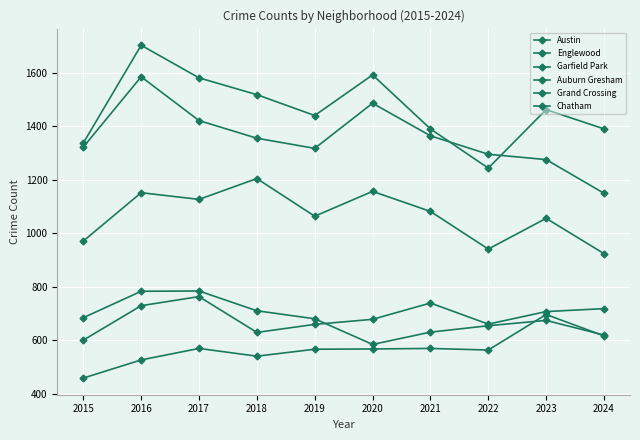

Rank the series by their maximum value, from highest to lowest.

Austin, Englewood, Garfield Park, Auburn Gresham, Grand Crossing, Chatham